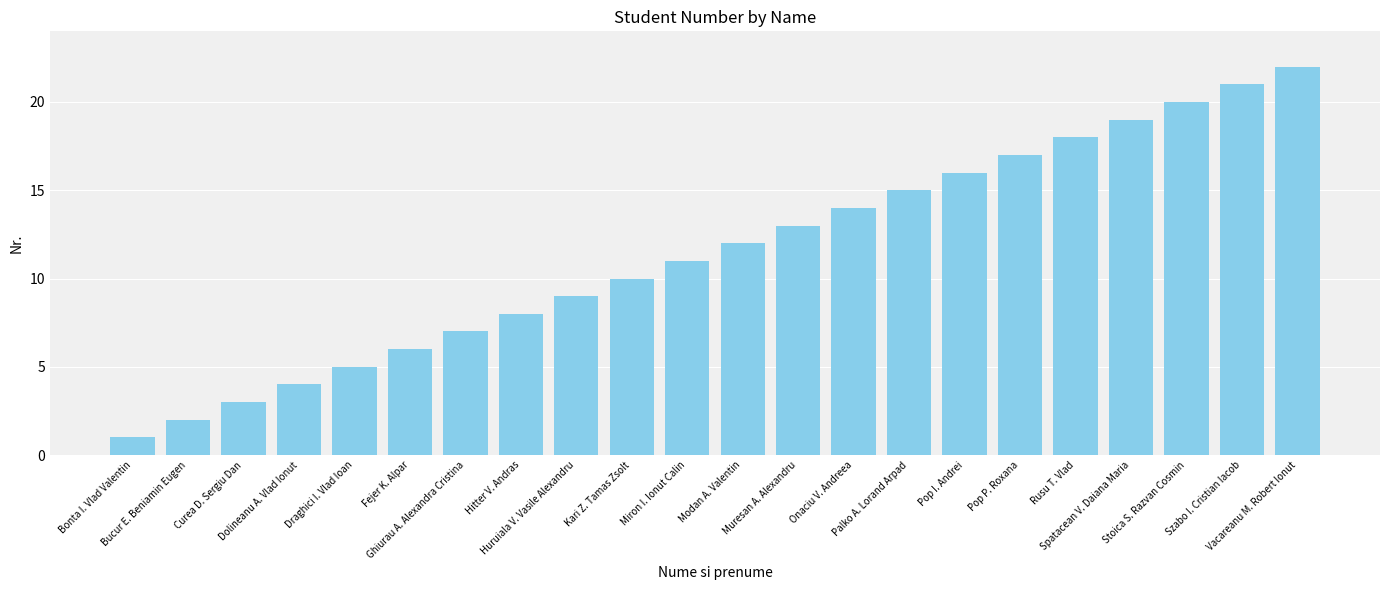

Reading left to right, list all the values displayed in this chart.

1	2	3	4	5	6	7	8	9	10	11	12	13	14	15	16	17	18	19	20	21	22